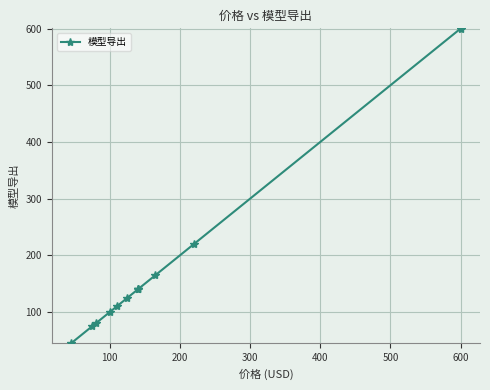

At which category does the chart reach its peak across all series?

600